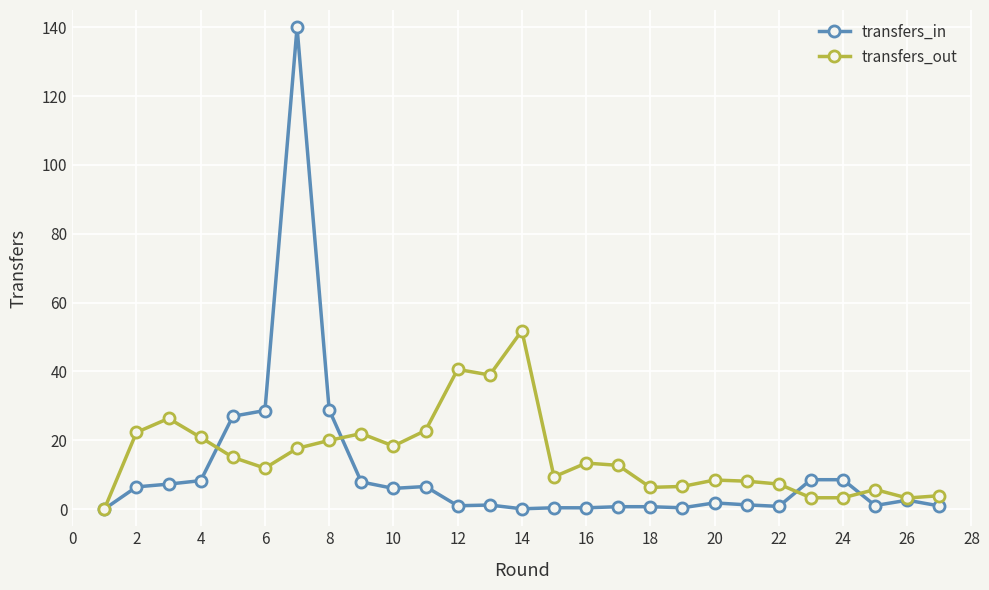

What is the sum of all transfers_out values?

419.6